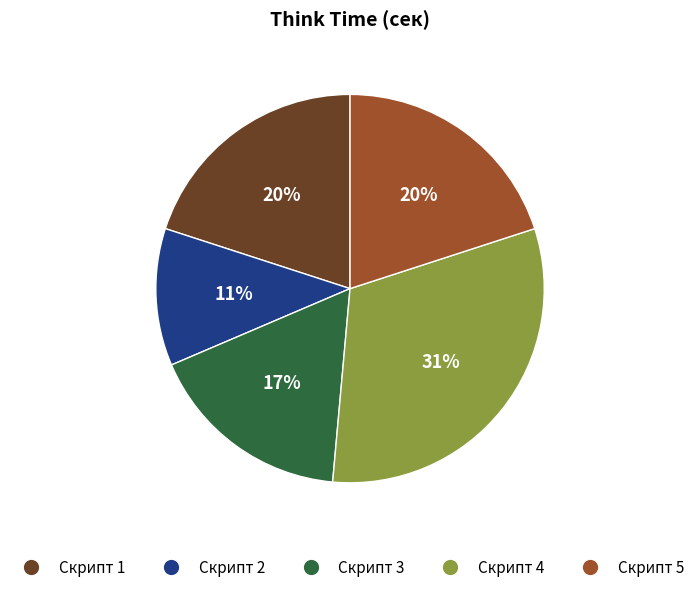

To the nearest percent, what portion does Скрипт 3 represent?

17%